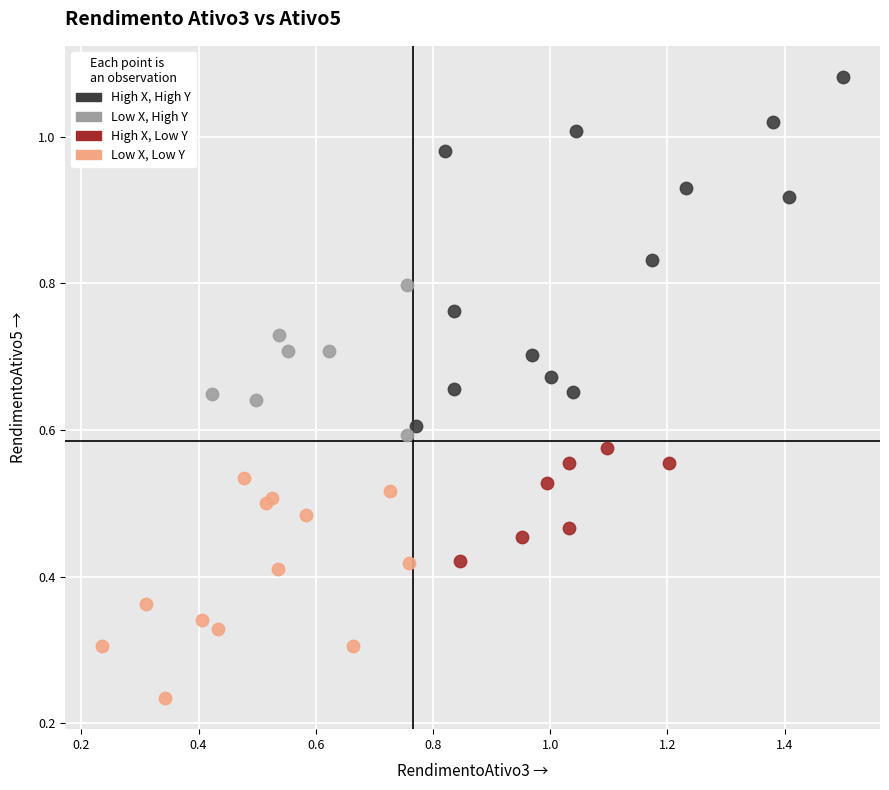

Which series reaches the maximum Y coordinate?

High X, High Y